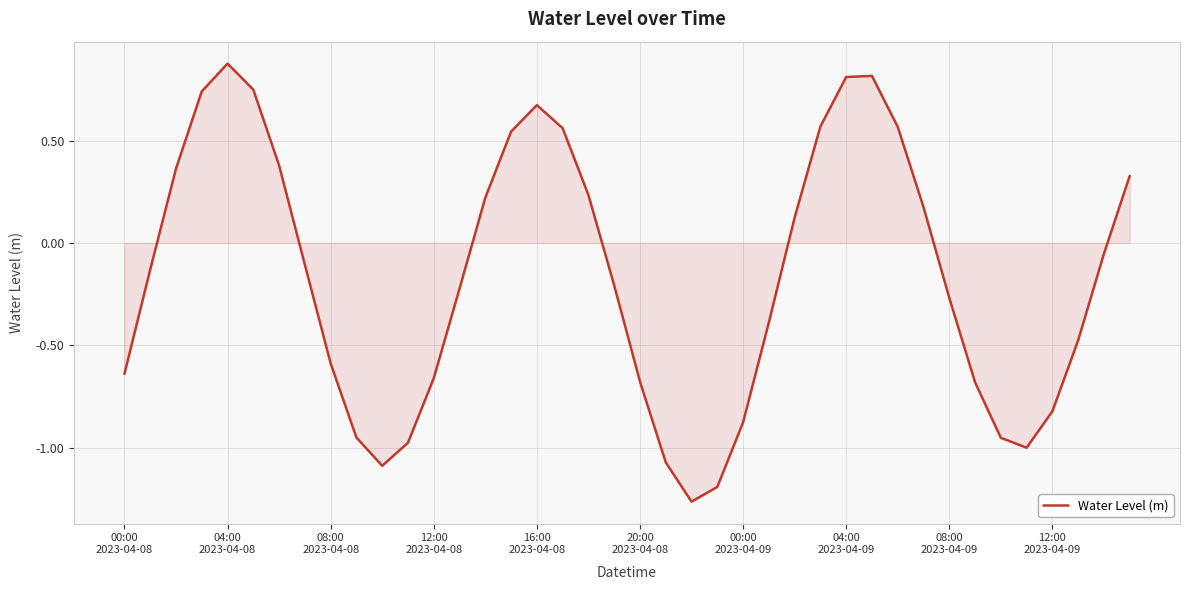

How many values are below zero?

23